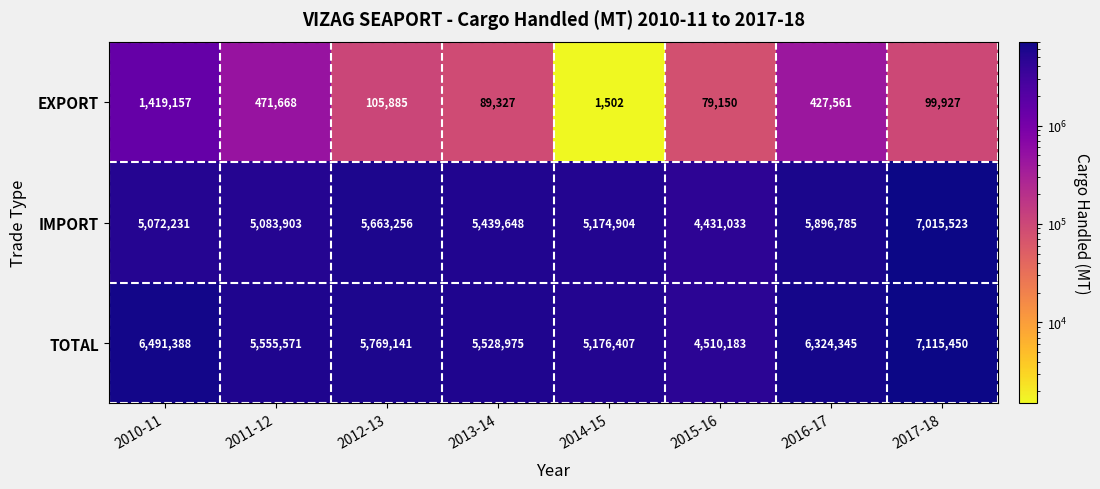

Read the TOTAL value at 2015-16.

4510183